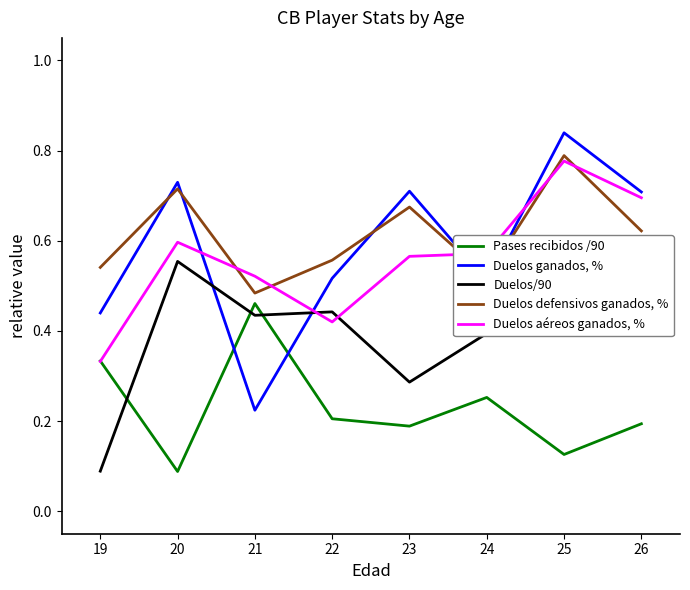

True or false: Pases recibidos /90 has a value of 0.2 at 21.

False